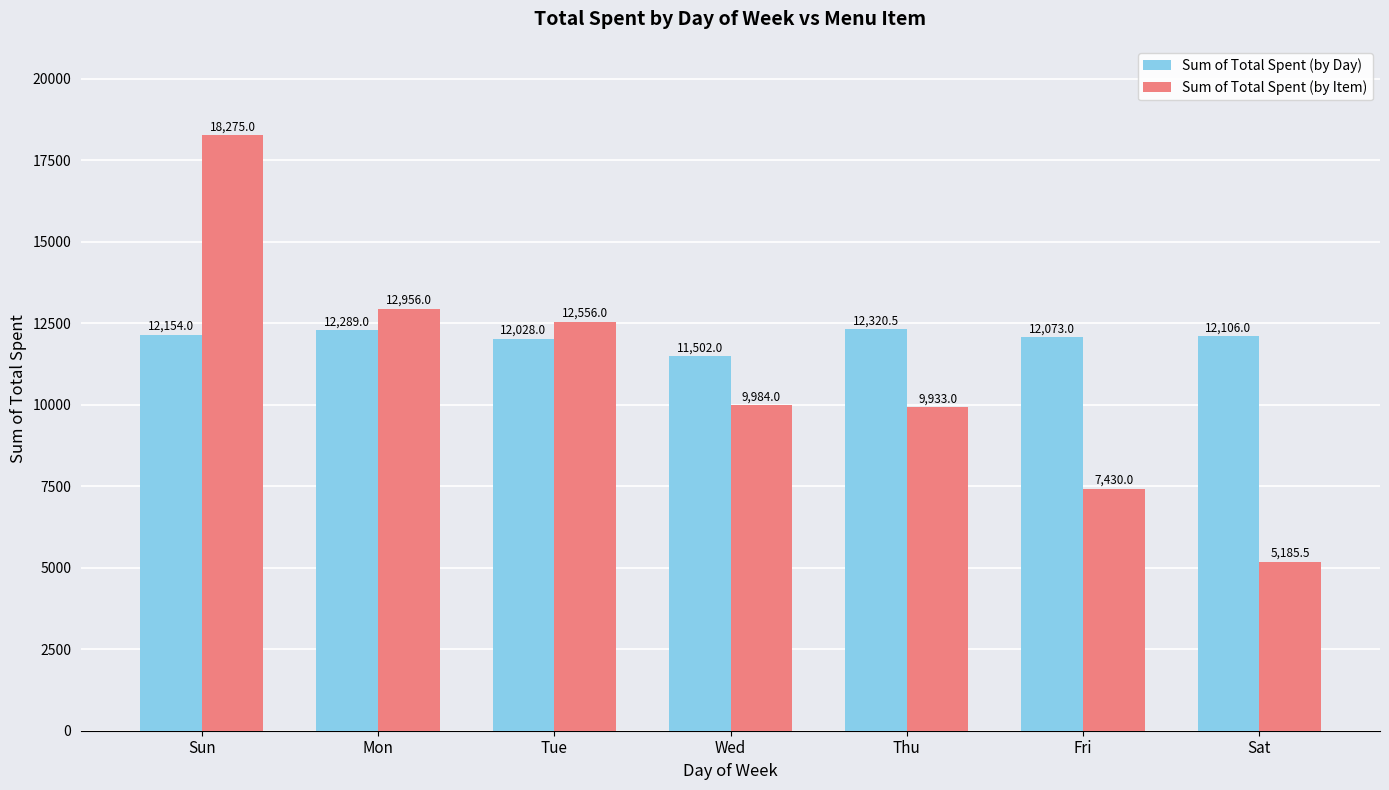

Rank the series by their average value, from highest to lowest.

Sum of Total Spent (by Day), Sum of Total Spent (by Item)